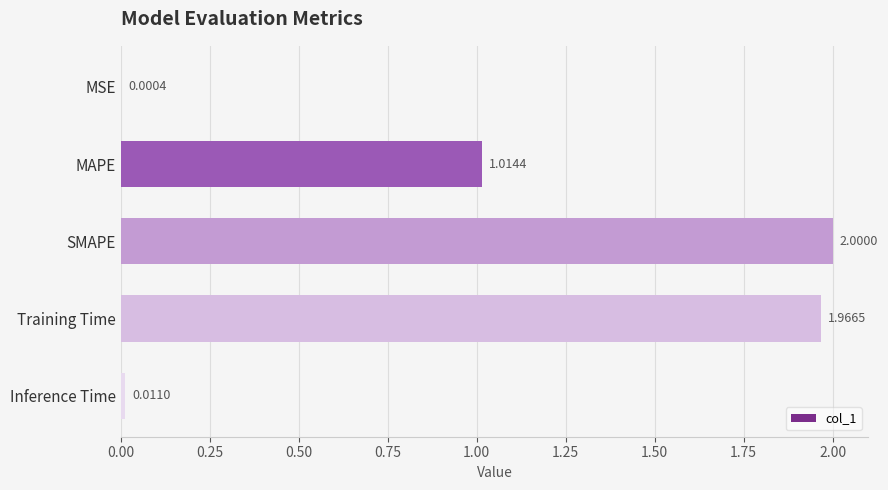

At which label is the value closest to 1?

MAPE